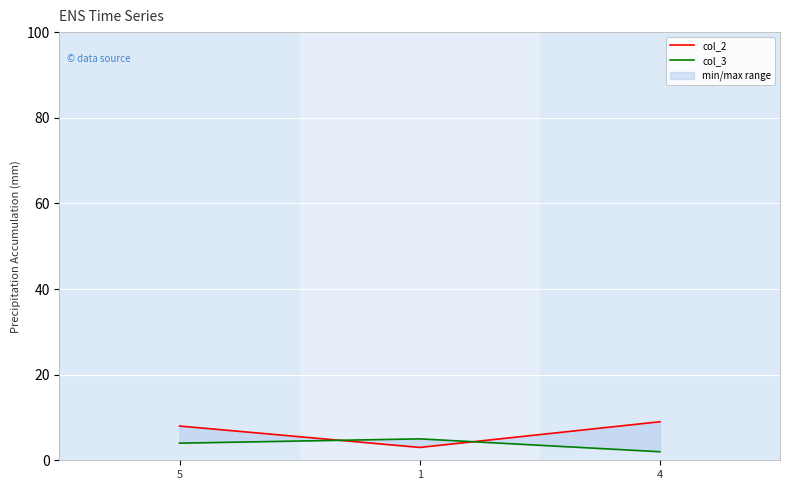

What is the maximum value for col_3?

5